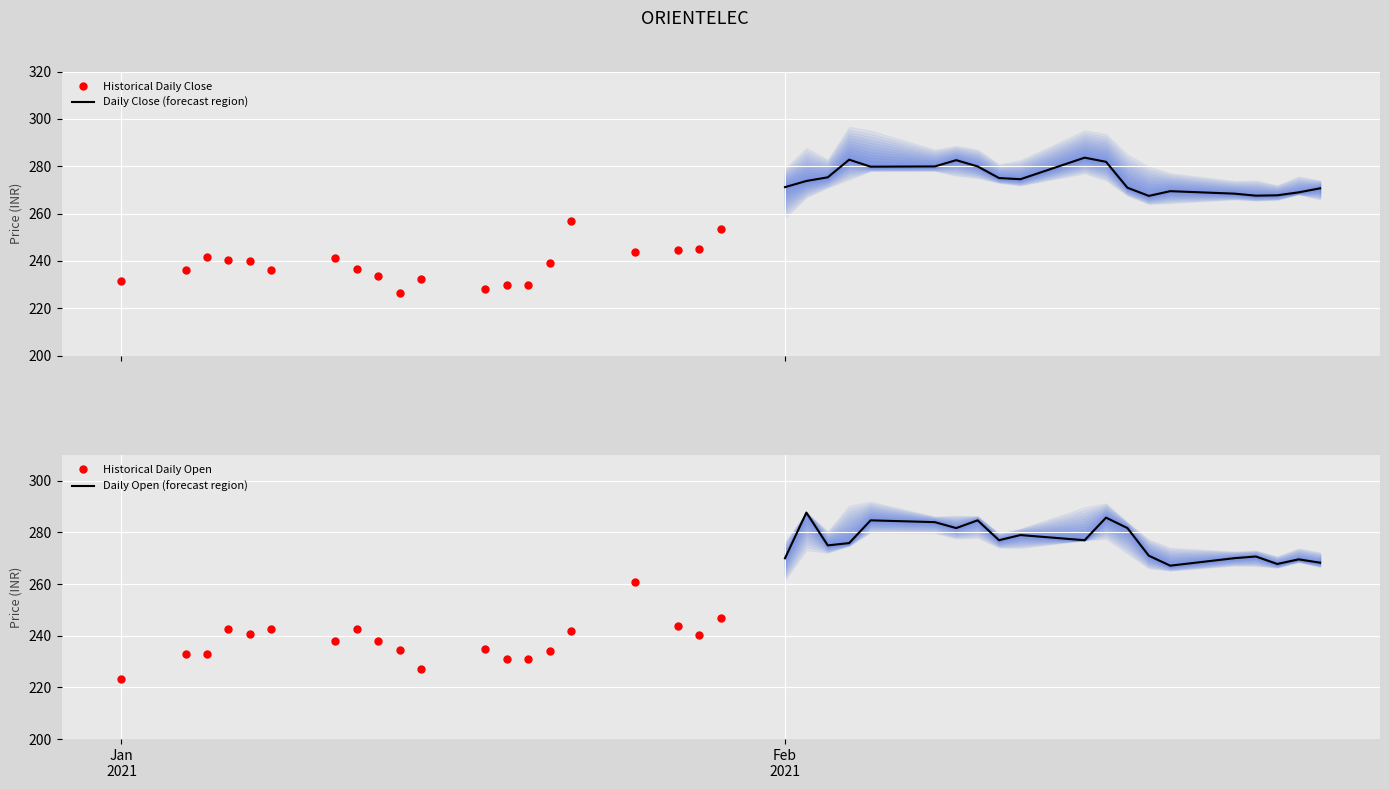

How many interior local peaks does the Historical Daily Close series have?

5